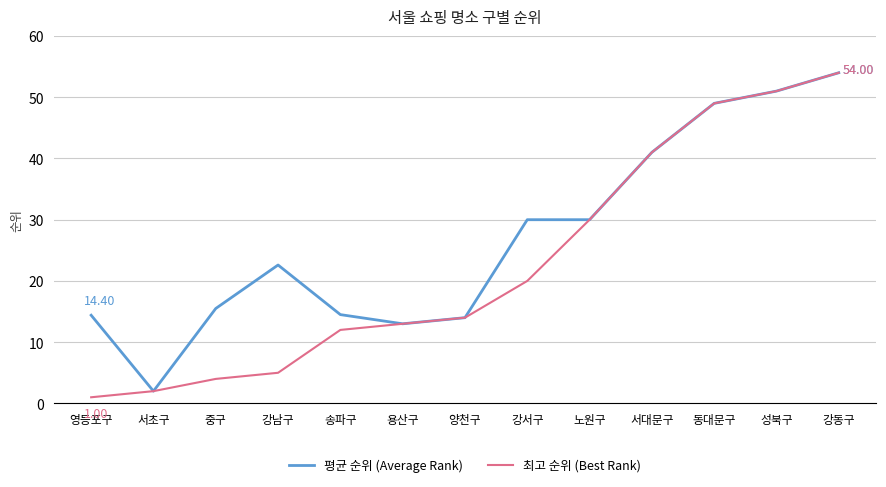

Is it true that 최고 순위 (Best Rank) equals 0.9 at 중구?

False